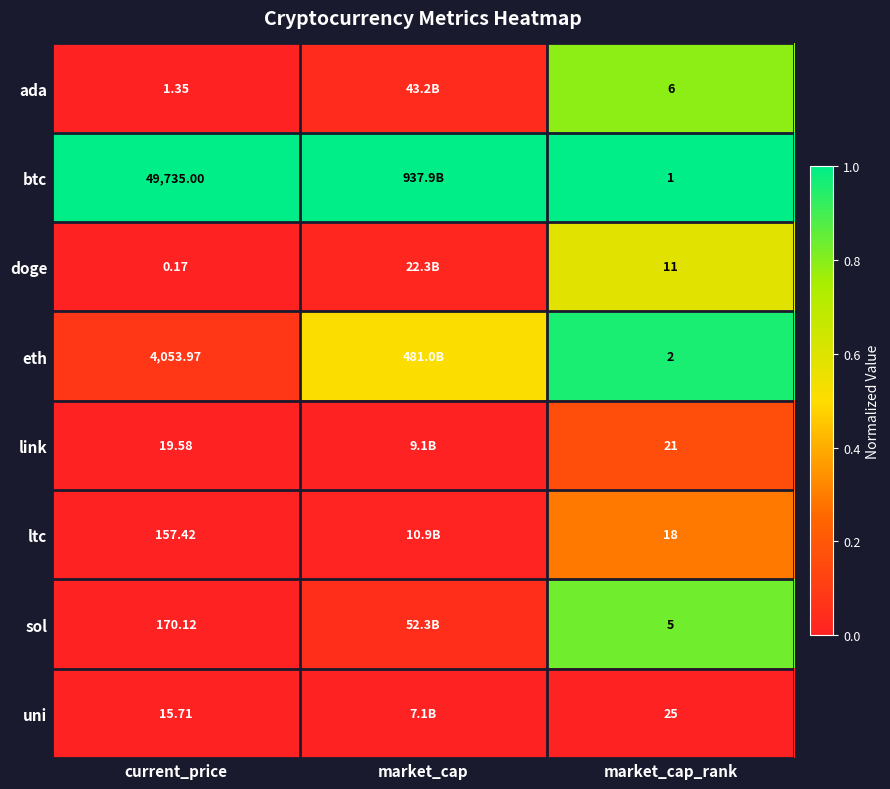

At how many categories does at least one series exceed 0?

3